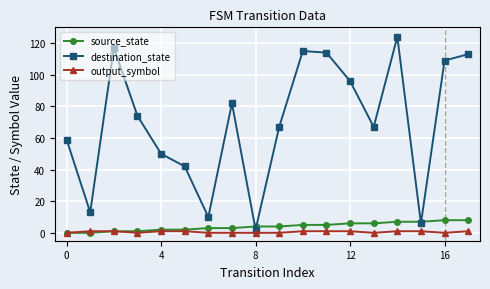

Which series has the largest total across all categories?

destination_state